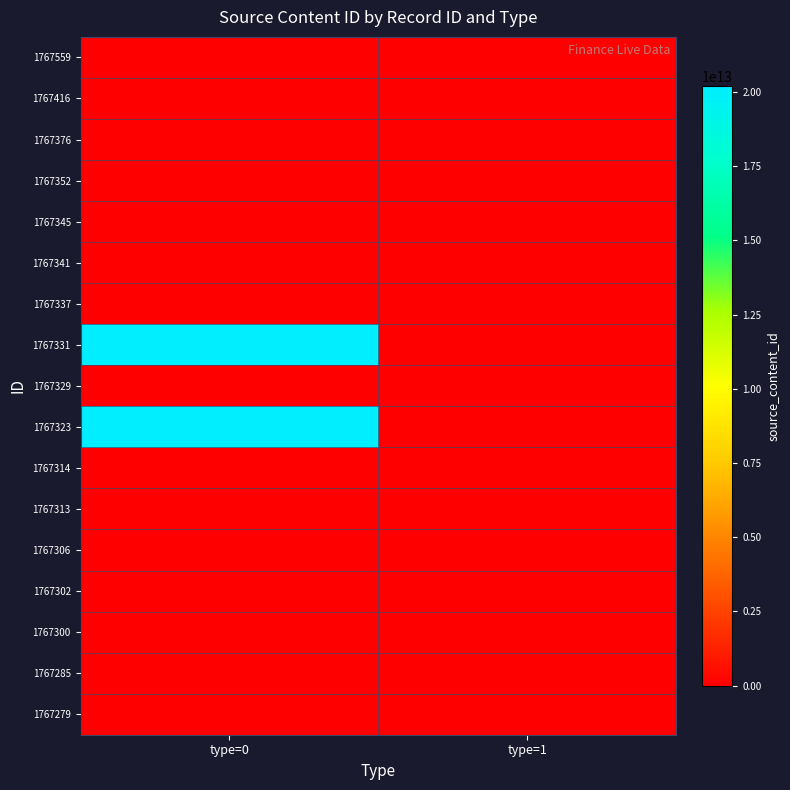

Which has a higher value, type=0 or type=1?

type=0